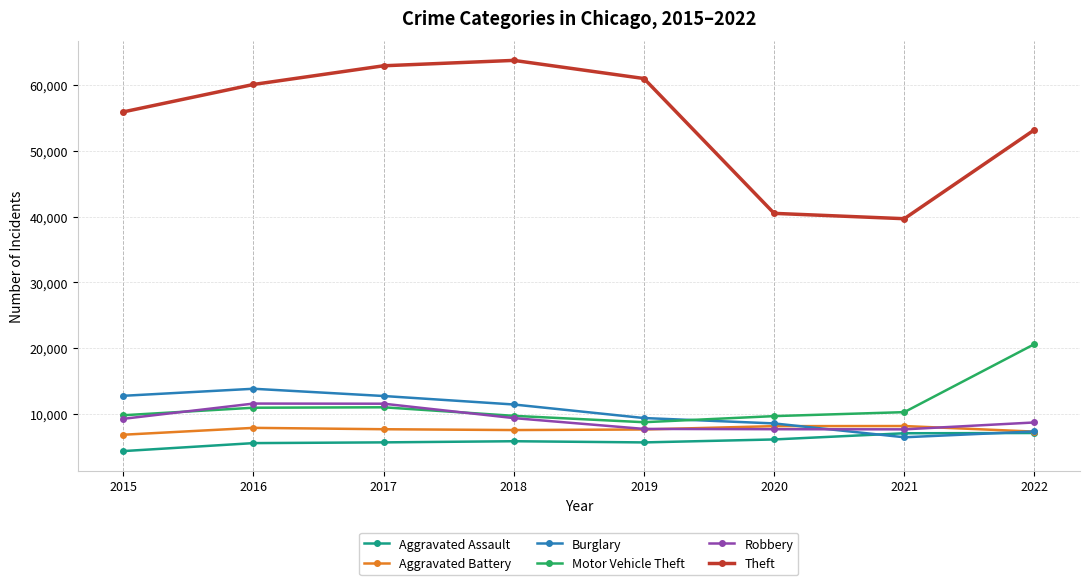

Where do Burglary and Robbery first cross each other?

2020 and 2021